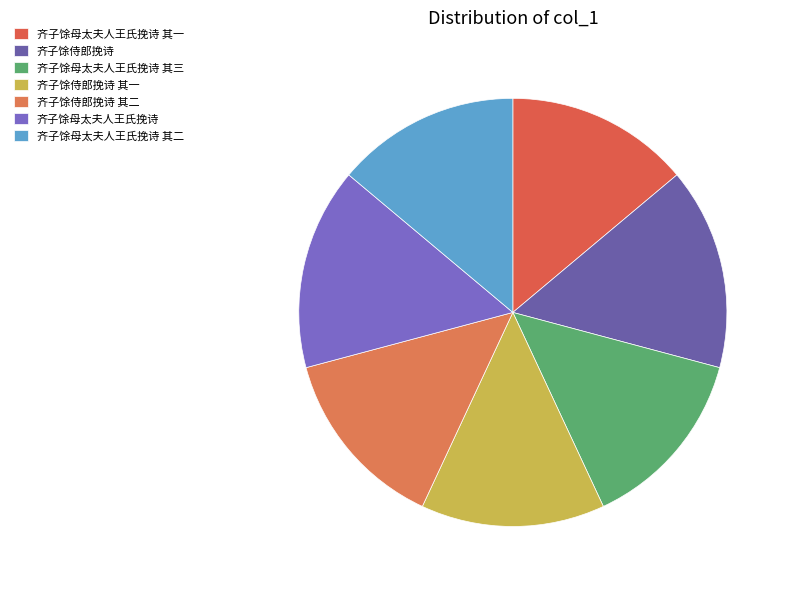

Combined, what portion of the pie is 齐子馀侍郎挽诗 and 齐子馀母太夫人王氏挽诗 其二?

29.2%